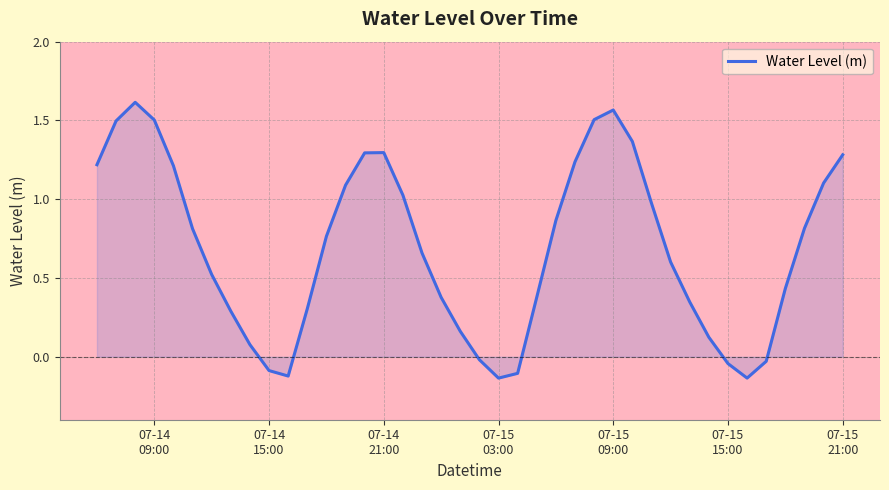

What is the greatest value displayed?

1.6